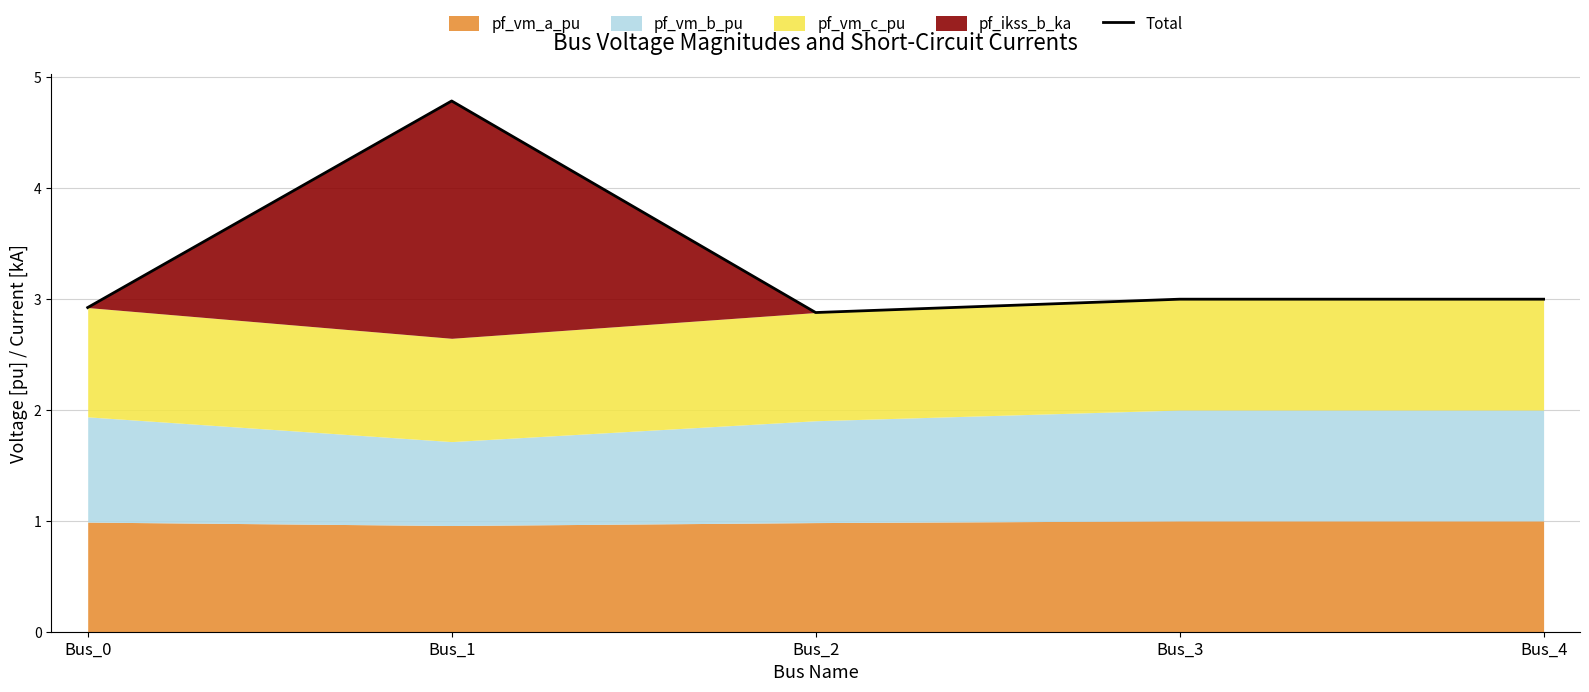

Does the chart have visible grid lines?

Yes